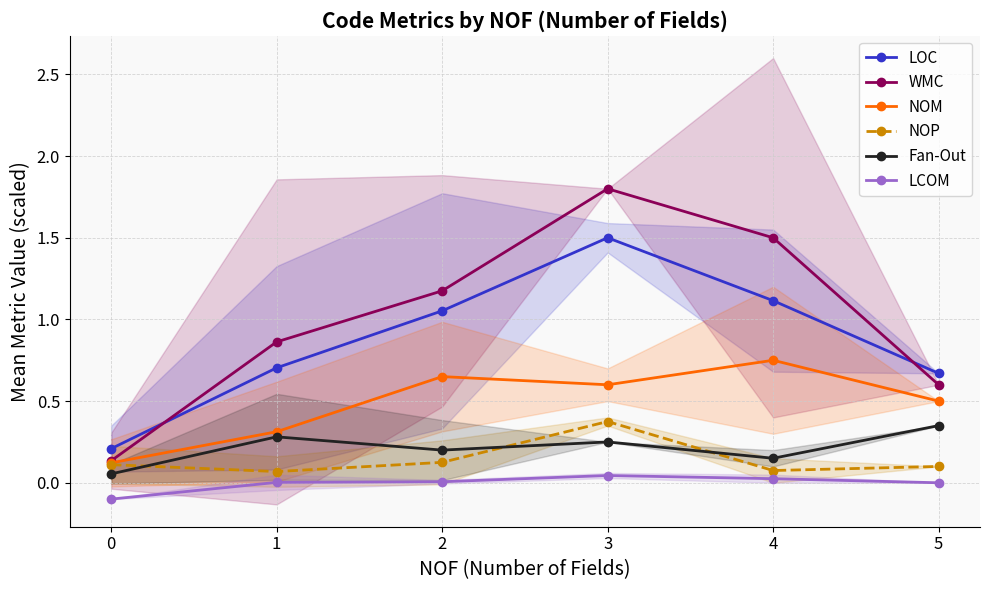

Reading left to right, extract all data points from this chart.

LOC: 0.2	0.7	1.1	1.5	1.1	0.7
WMC: 0.1	0.9	1.2	1.8	1.5	0.6
NOM: 0.1	0.3	0.7	0.6	0.8	0.5
NOP: 0.1	0.1	0.1	0.4	0.1	0.1
Fan-Out: 0.1	0.3	0.2	0.2	0.2	0.4
LCOM: -0.1	0.0	0.0	0.0	0.0	0.0